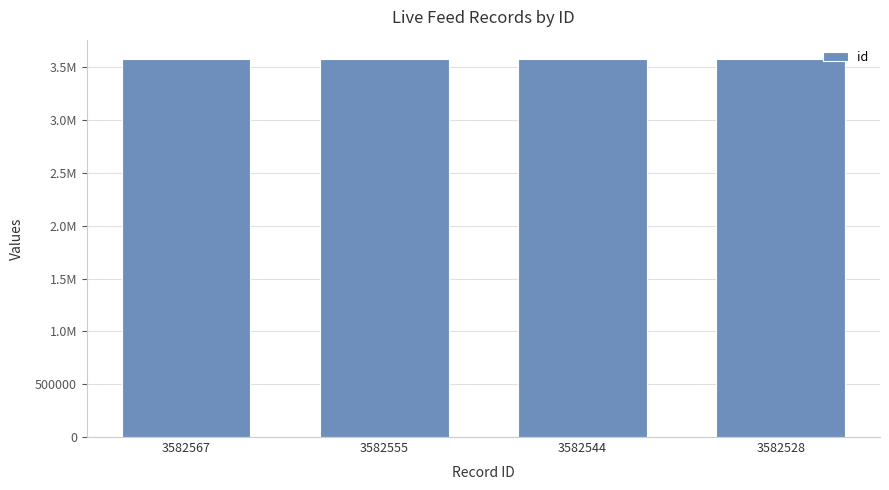

At which category does the chart reach its peak across all series?

3582567